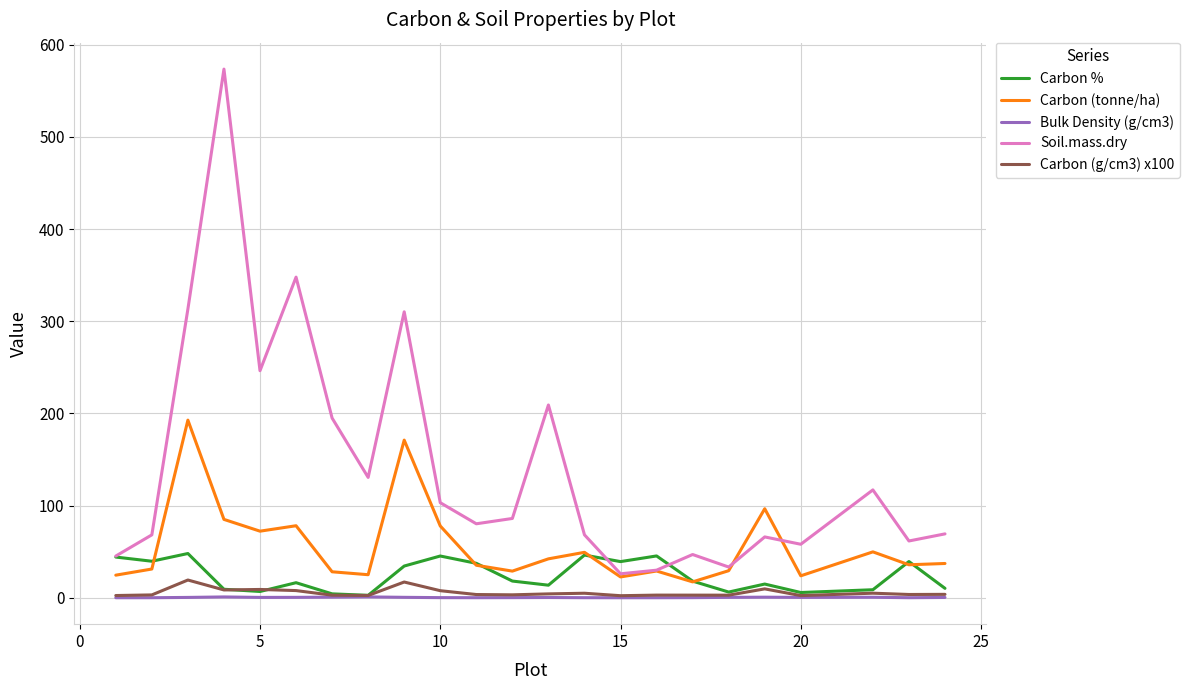

Which series has the largest total across all categories?

Soil.mass.dry